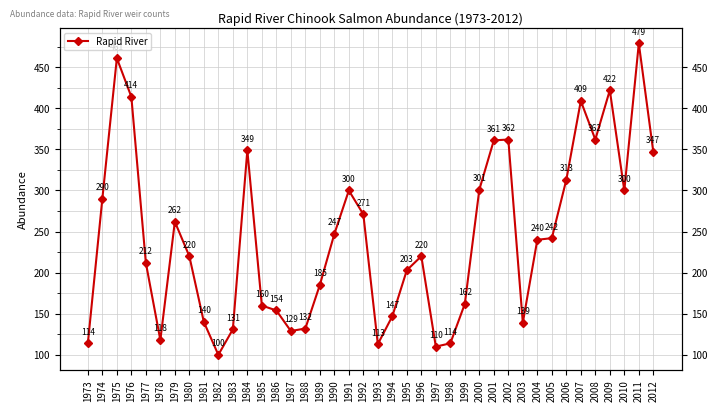

Rank the categories by value from highest to lowest.

2011, 1975, 2009, 1976, 2007, 2002, 2008, 2001, 1984, 2012, 2006, 2000, 1991, 2010, 1974, 1992, 1979, 1990, 2005, 2004, 1980, 1996, 1977, 1995, 1989, 1999, 1985, 1986, 1994, 1981, 2003, 1988, 1983, 1987, 1978, 1973, 1998, 1993, 1997, 1982